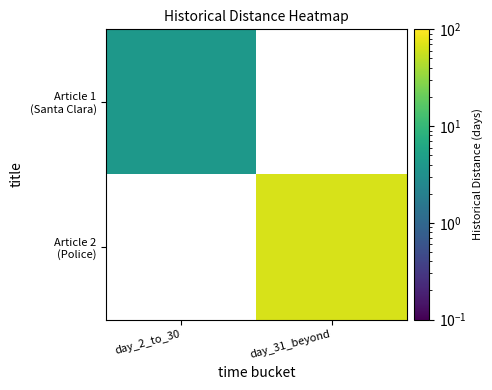

Where is Article 1 (Santa Clara) nearest to the value 4?

day_2_to_30